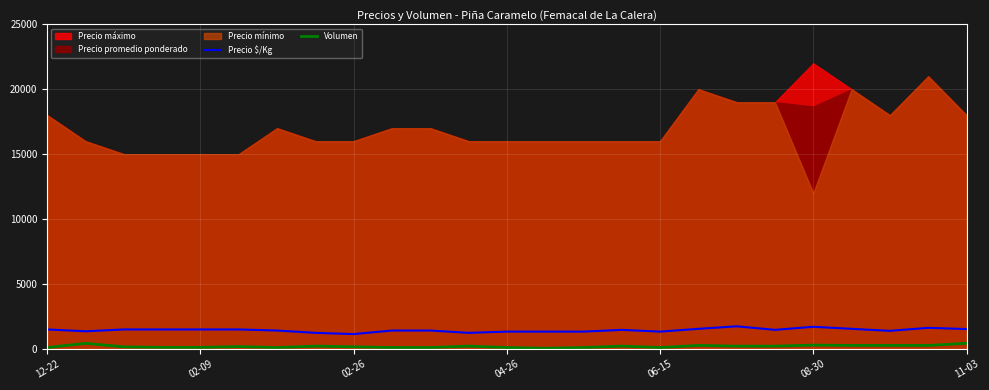

True or false: Volumen and Precio $/Kg intersect in this chart.

False